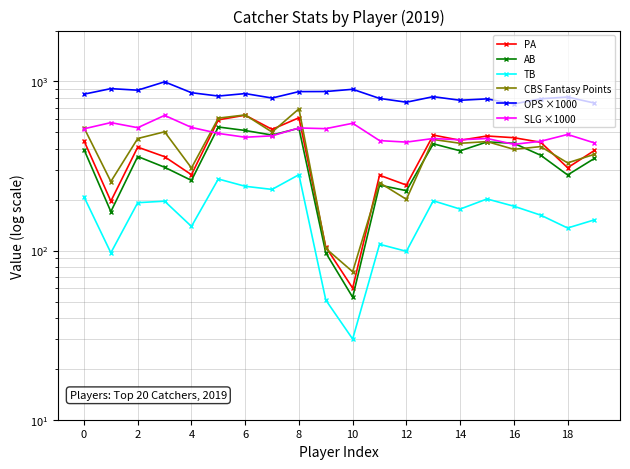

True or false: TB and SLG ×1000 intersect in this chart.

False